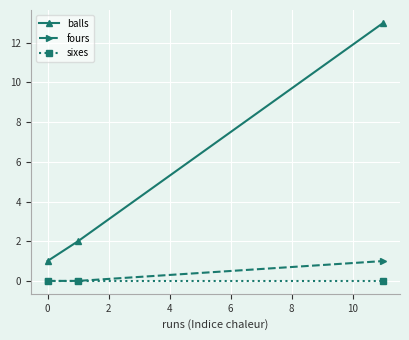

Which series has the largest total across all categories?

balls